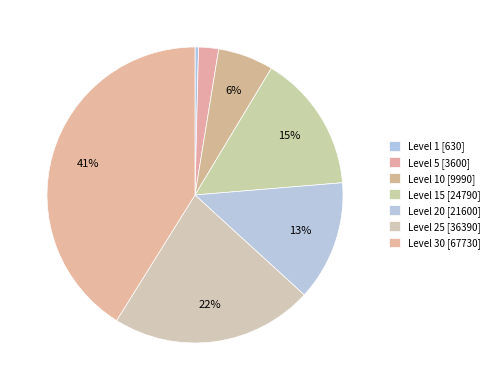

How many segments does this pie chart have?

7